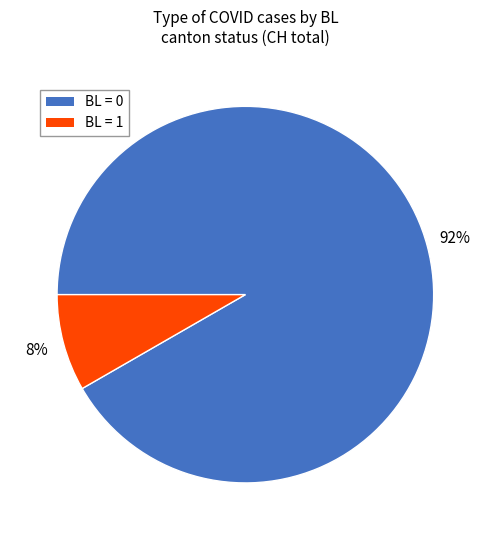

How many segments does this pie chart have?

2